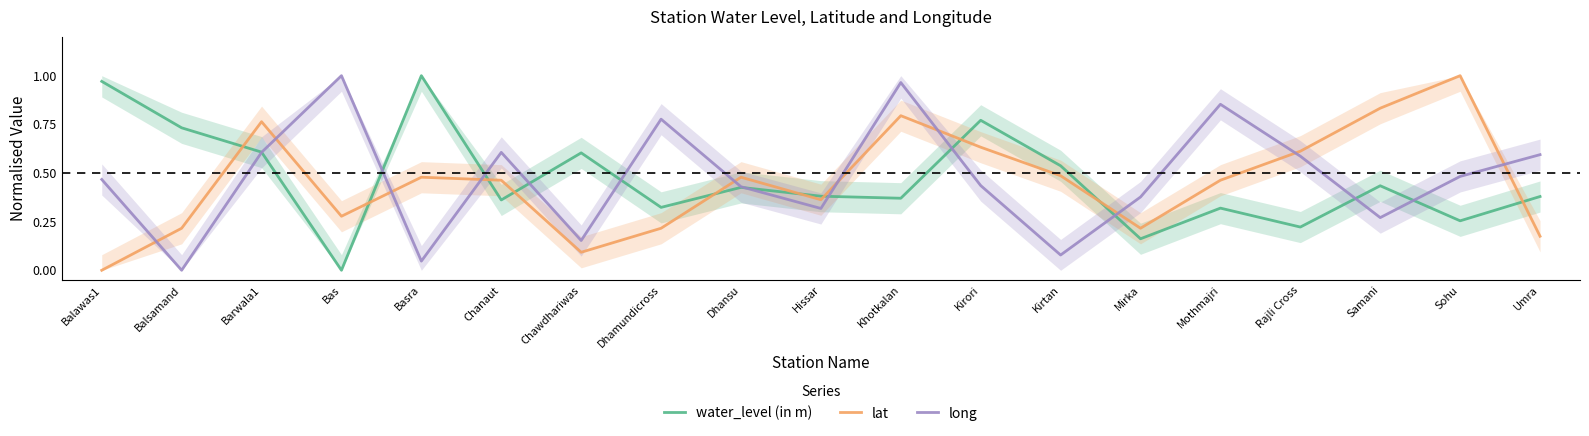

Between Dhamundicross and Balsamand, which is larger?

Balsamand